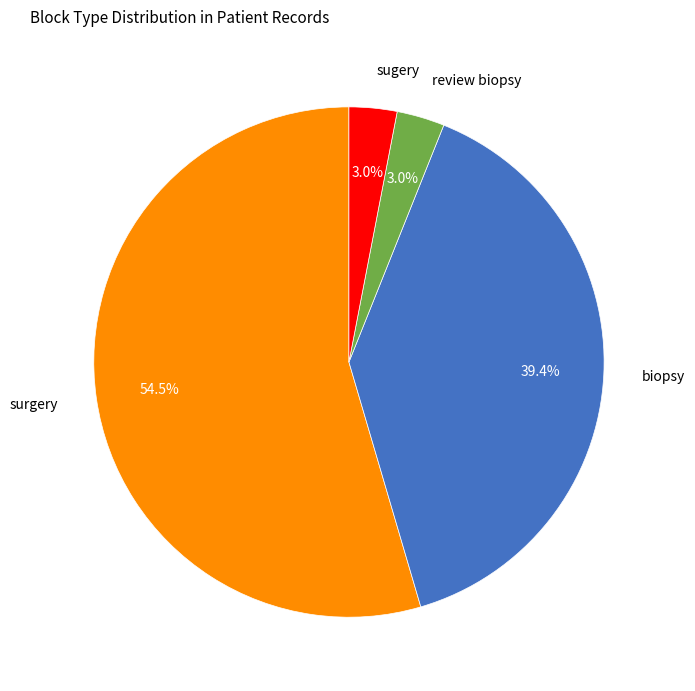

To the nearest percent, what is the difference between the largest and smallest slice percentages?

52%